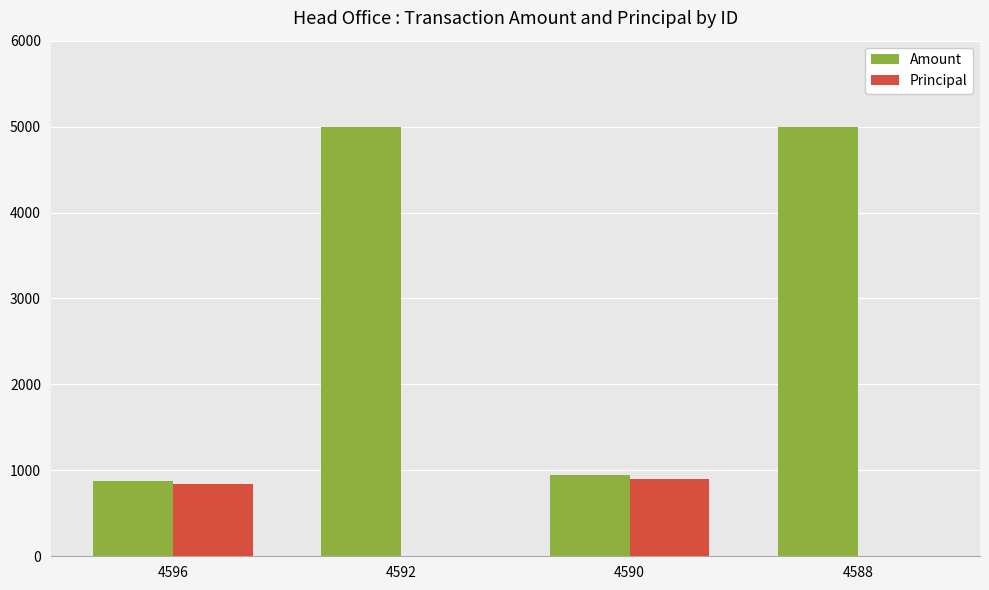

What is the maximum value shown in the chart?

5000.0